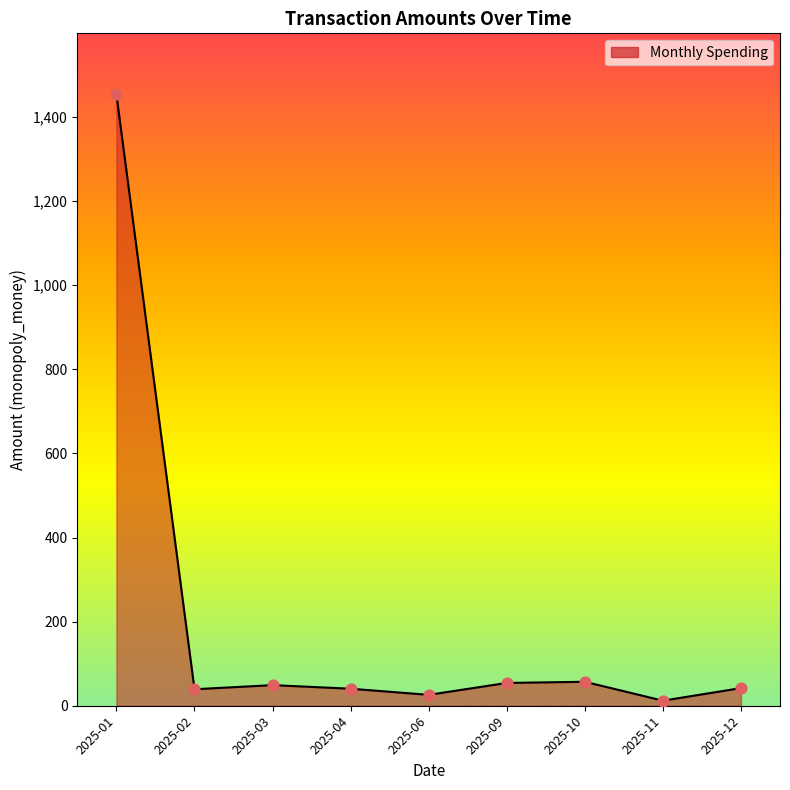

What is the greatest value displayed?

1453.6